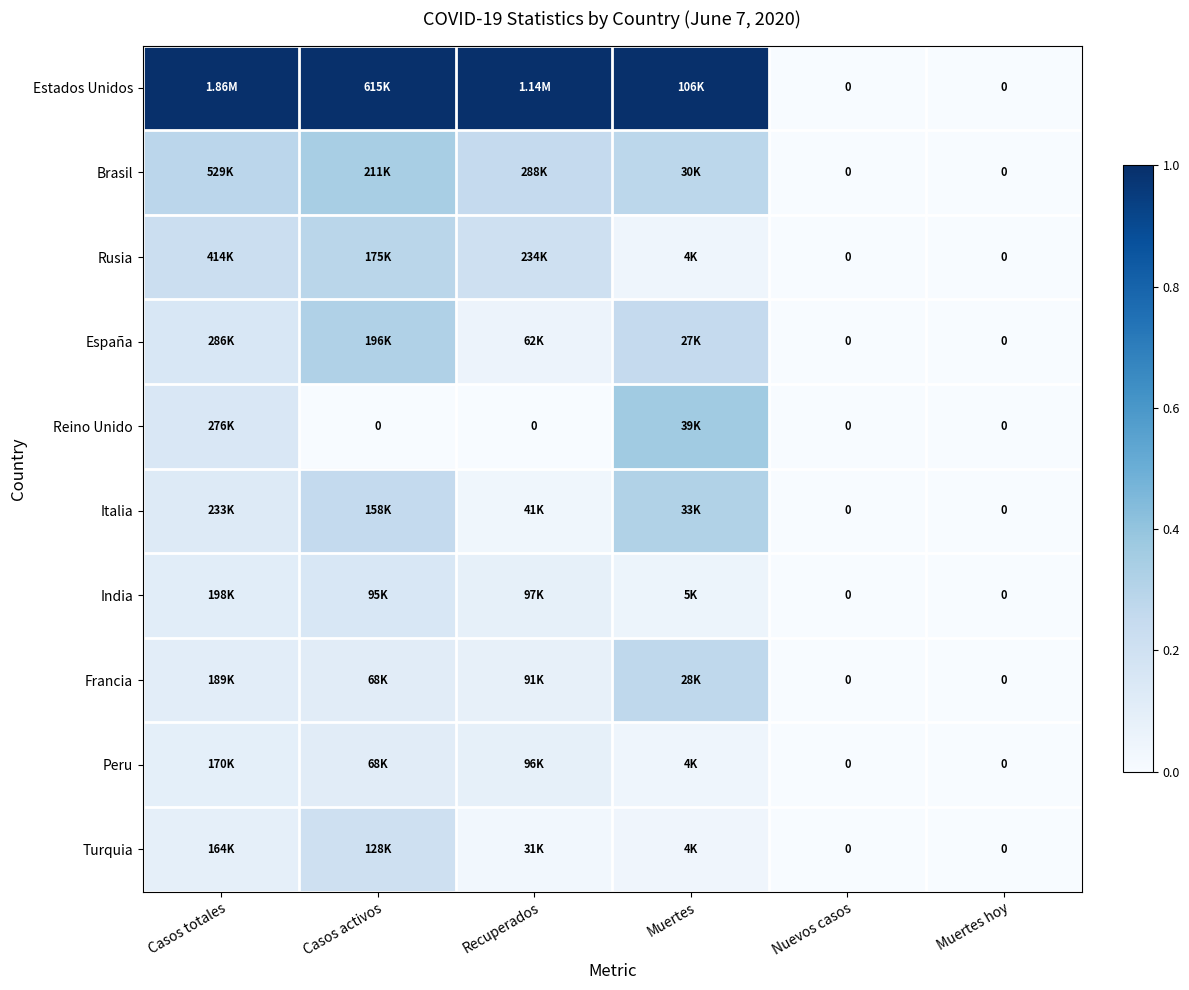

How many data points in Italia are above 0?

4